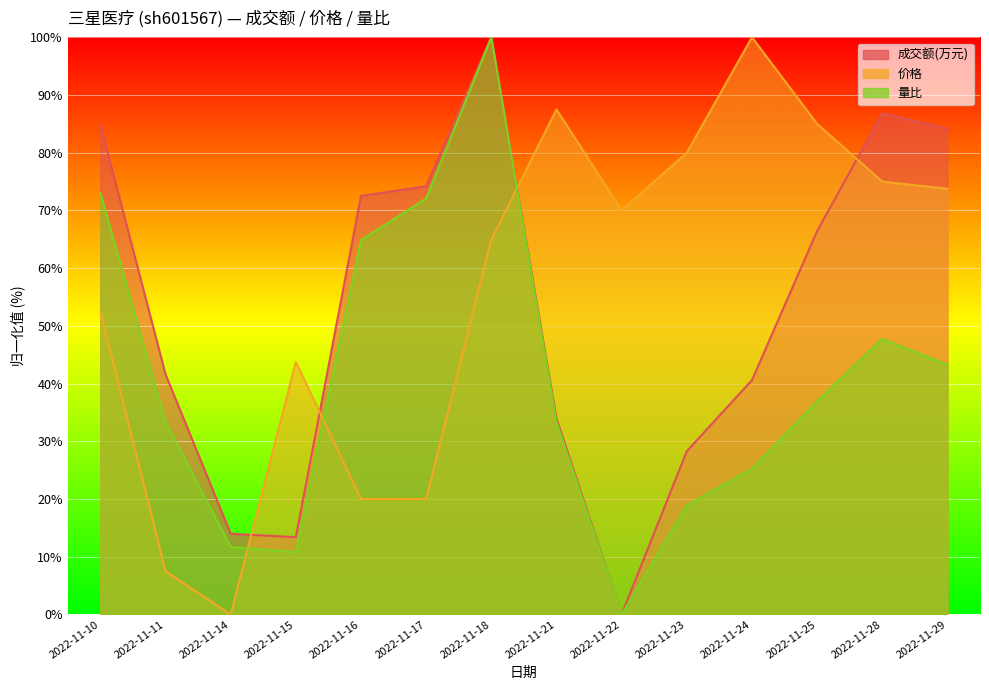

At which category is the sum across all series the highest?

2022-11-18